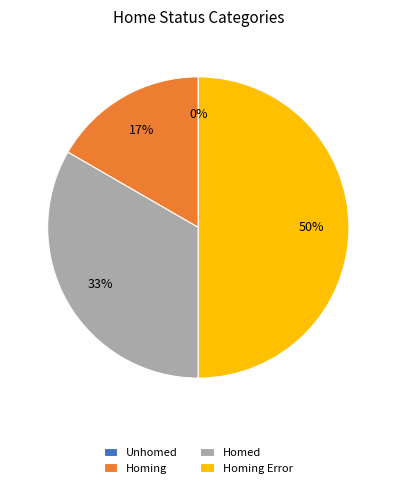

To the nearest percent, what percentage of the pie is Homing?

17%